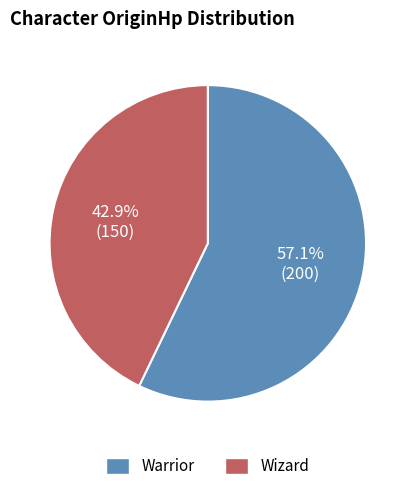

To the nearest percent, what is the difference between the largest and smallest slice percentages?

14%